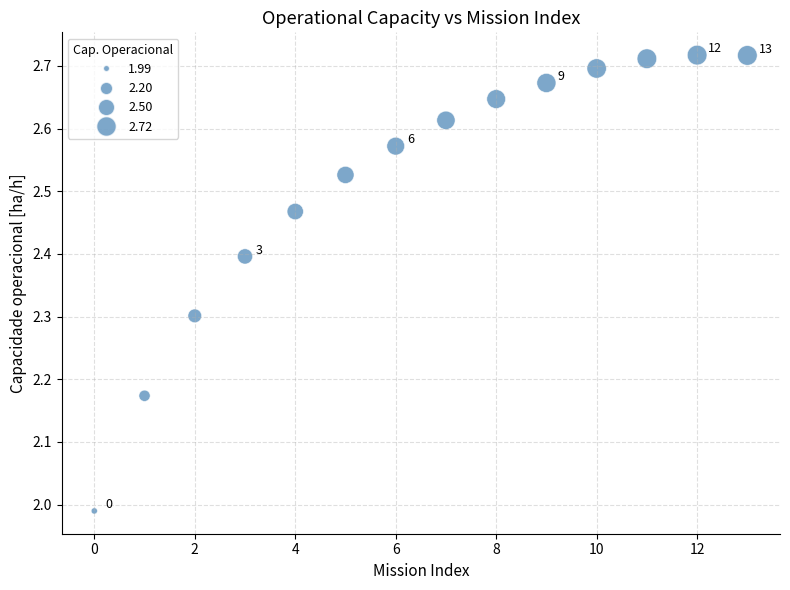

What is the range of Y values (max minus min)?

0.7